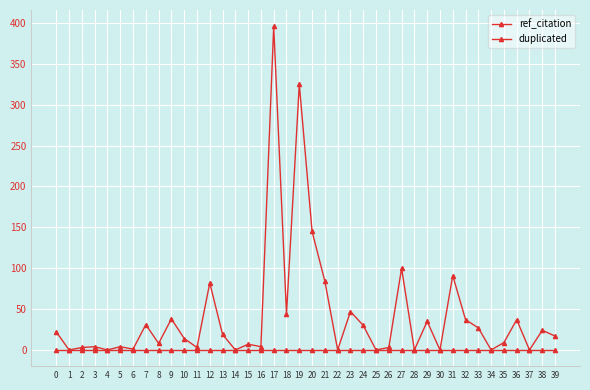

Does the chart display data point markers on the line(s)?

Yes